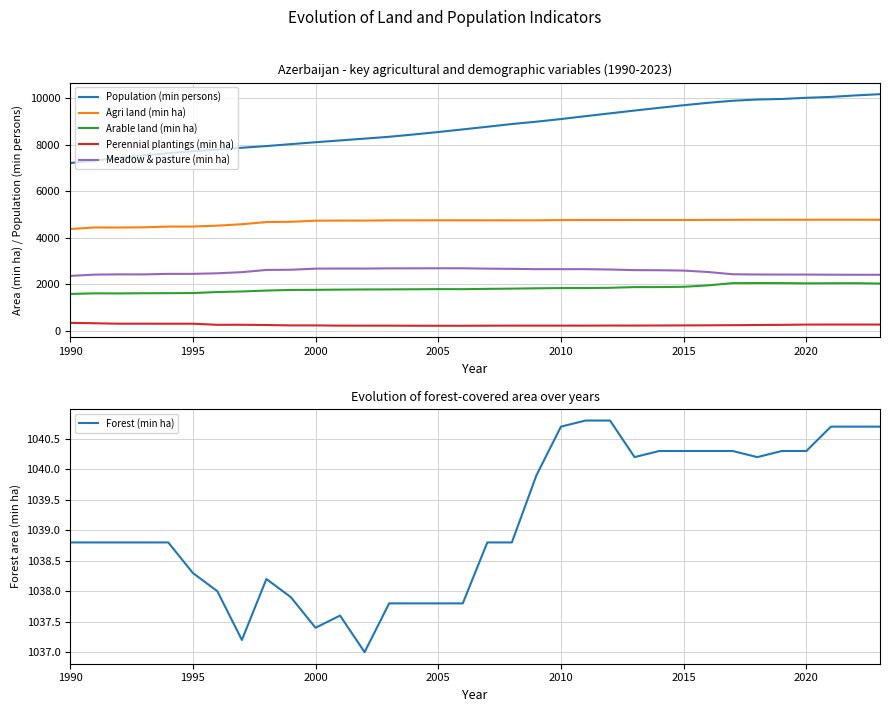

True or false: Arable land (min ha) and Population (min persons) cross at least once.

False